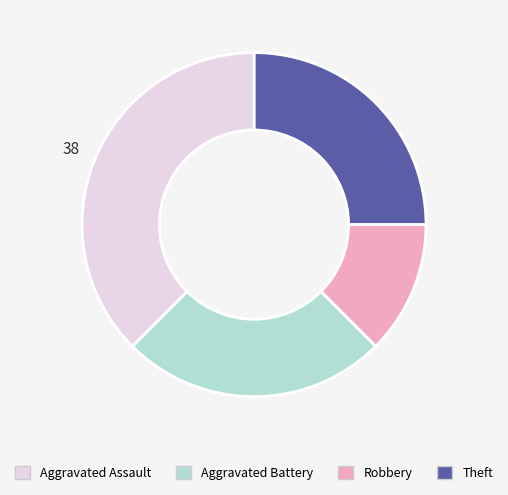

The Aggravated Battery slice represents 3% of the pie. True or false?

False